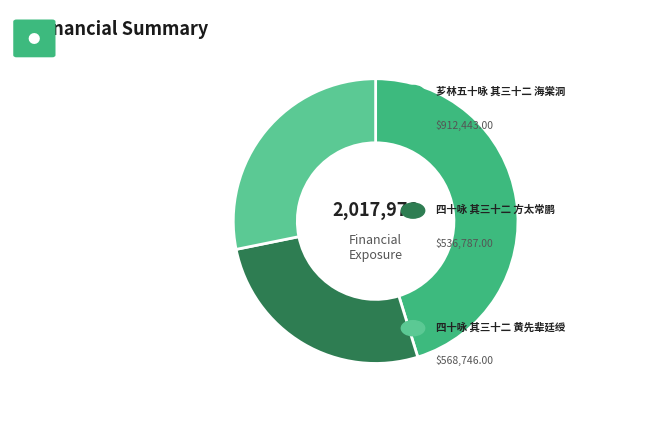

Is there any slice that represents more than half of the pie?

No